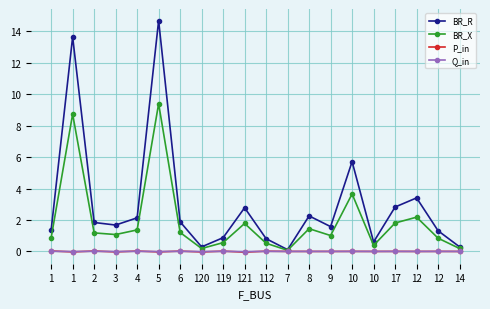

Reading left to right, list all the values displayed in this chart.

BR_R: 1.4	13.7	1.8	1.7	2.1	14.7	1.9	0.3	0.9	2.8	0.8	0.1	2.3	1.6	5.7	0.6	2.8	3.4	1.3	0.3
BR_X: 0.9	8.7	1.2	1.1	1.4	9.4	1.2	0.2	0.6	1.8	0.5	0.1	1.4	1.0	3.7	0.4	1.8	2.2	0.8	0.2
P_in: 0.0	-0.0	0.0	-0.0	0.0	-0.0	0.0	-0.0	0.0	-0.0	0.0	-0.0	-0.0	-0.0	0.0	-0.0	0.0	-0.0	0.0	-0.0
Q_in: 0.0	-0.0	0.0	-0.0	0.0	-0.0	0.0	-0.0	0.0	-0.0	0.0	-0.0	-0.0	-0.0	0.0	-0.0	0.0	-0.0	0.0	-0.0